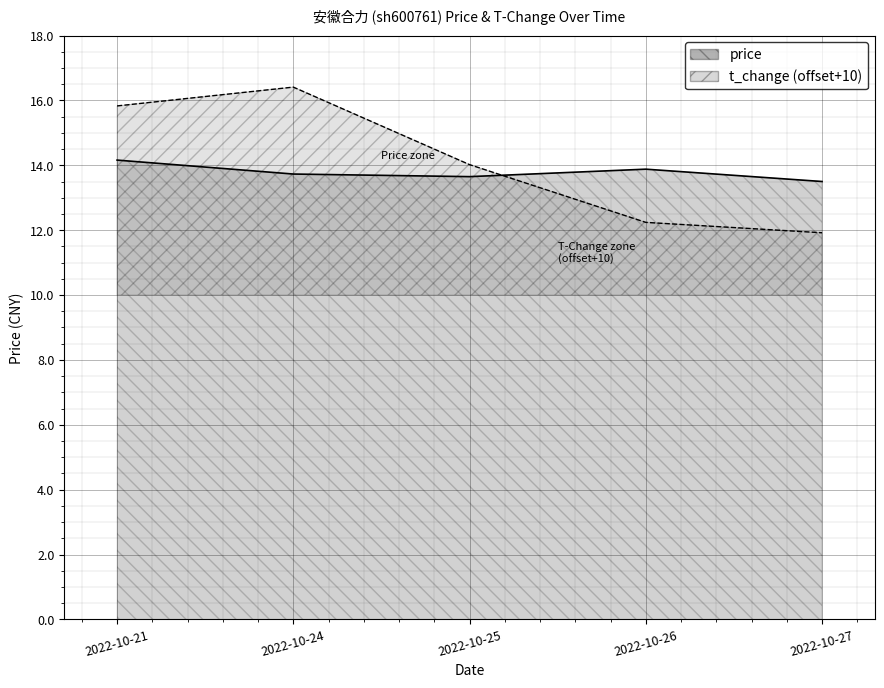

The price series shows 13.5 at 2022-10-27. True or false?

True